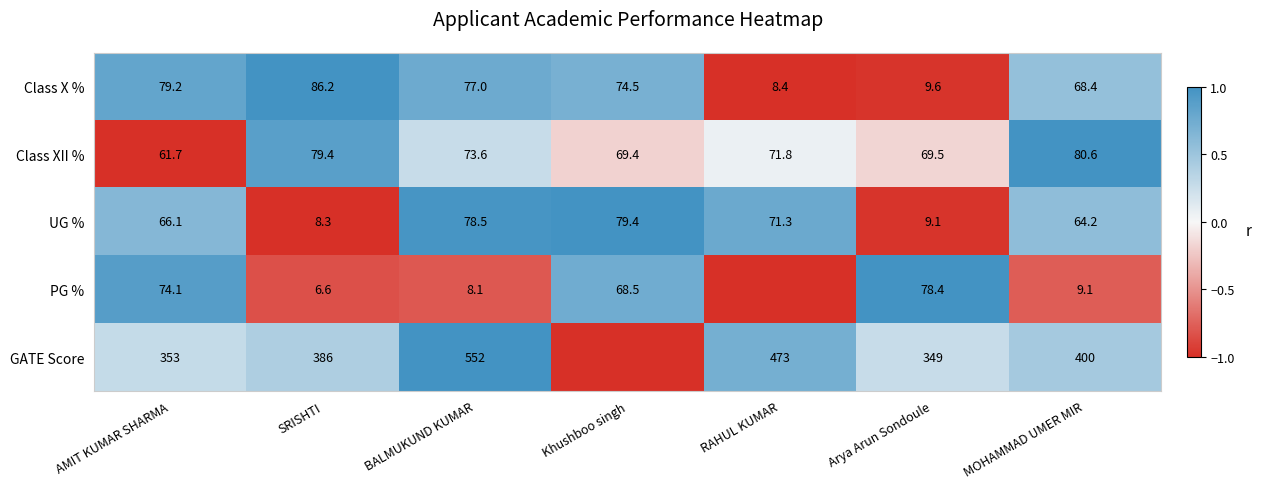

At which label does Class XII % reach its peak?

MOHAMMAD UMER MIR